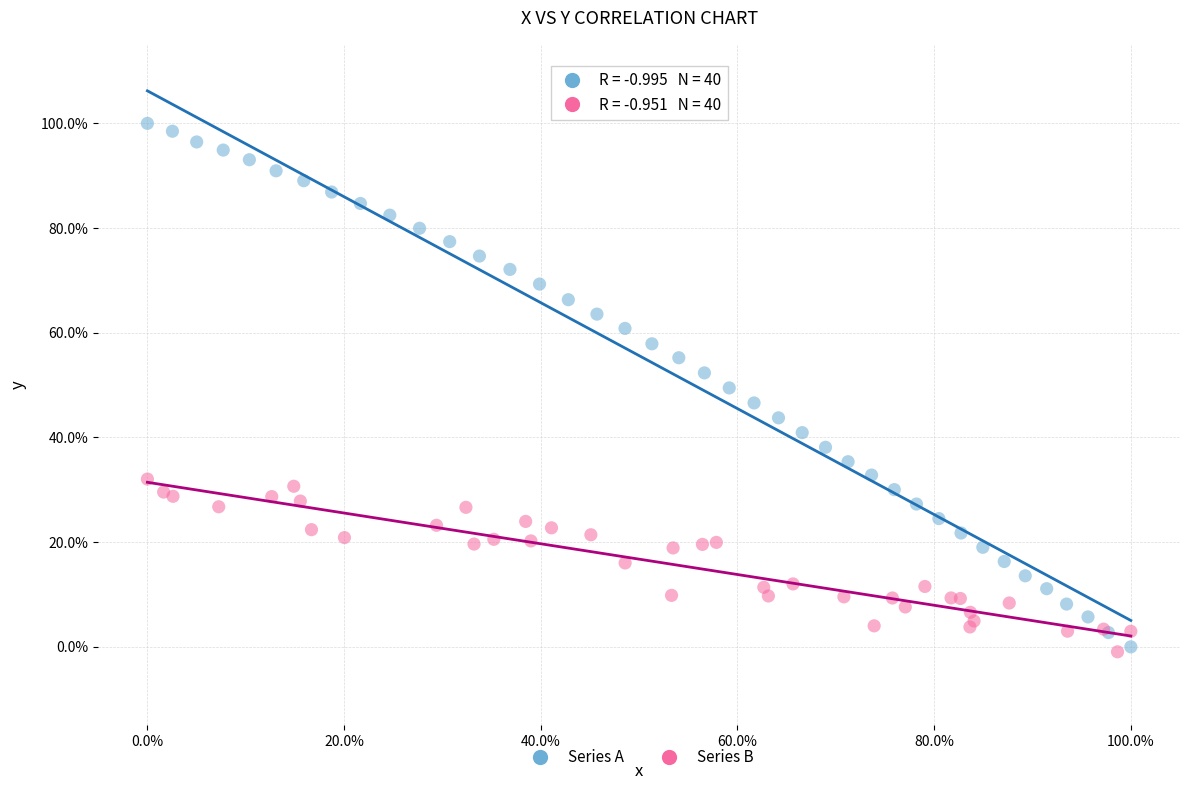

What are all the series names shown in the legend?

Series A, Series B